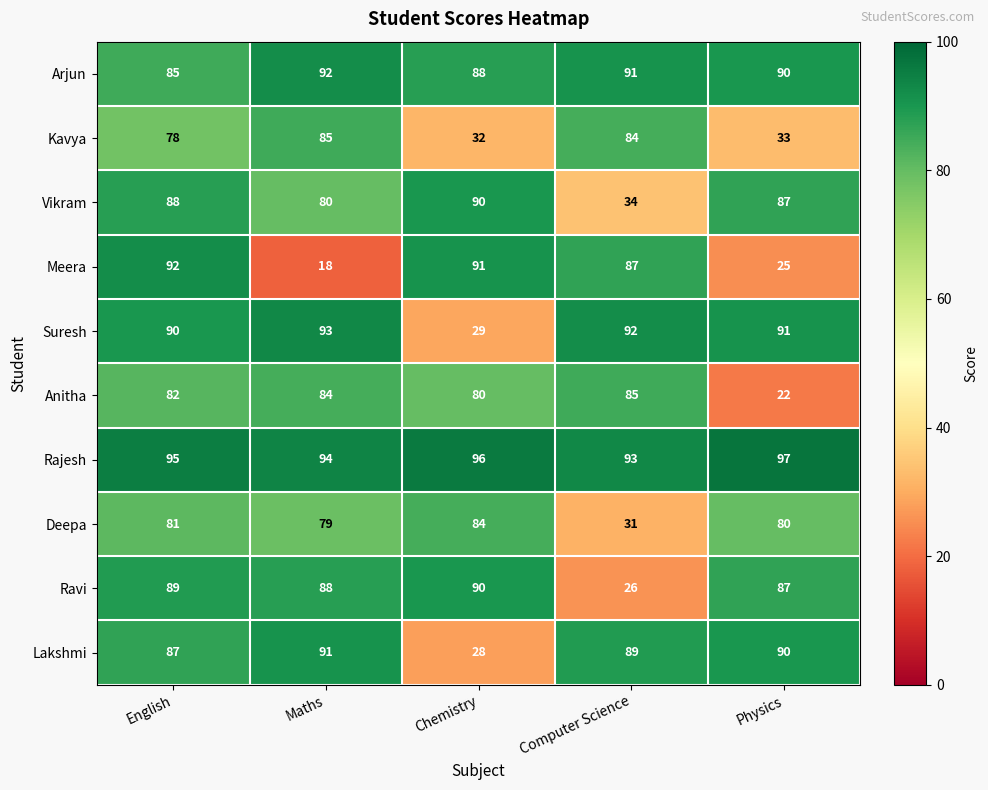

The Suresh series shows 18 at Physics. True or false?

False